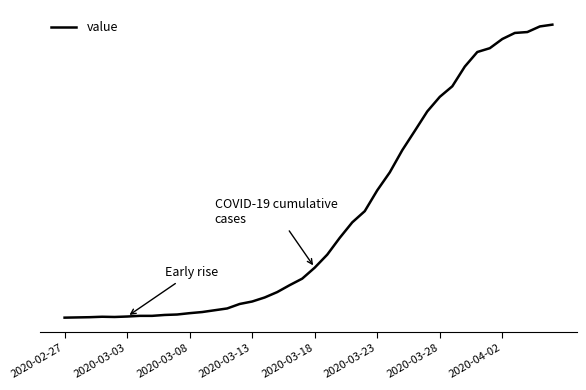

What is the greatest value displayed?

1316